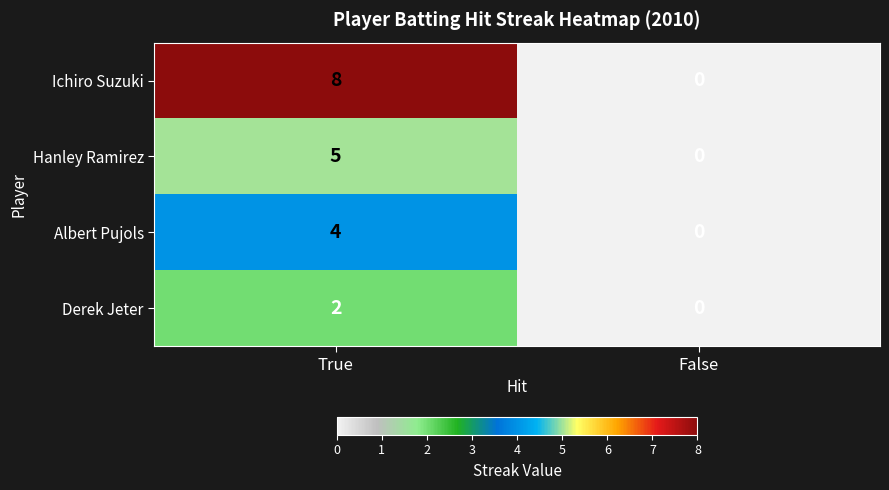

Which label corresponds to the largest value in the chart?

True